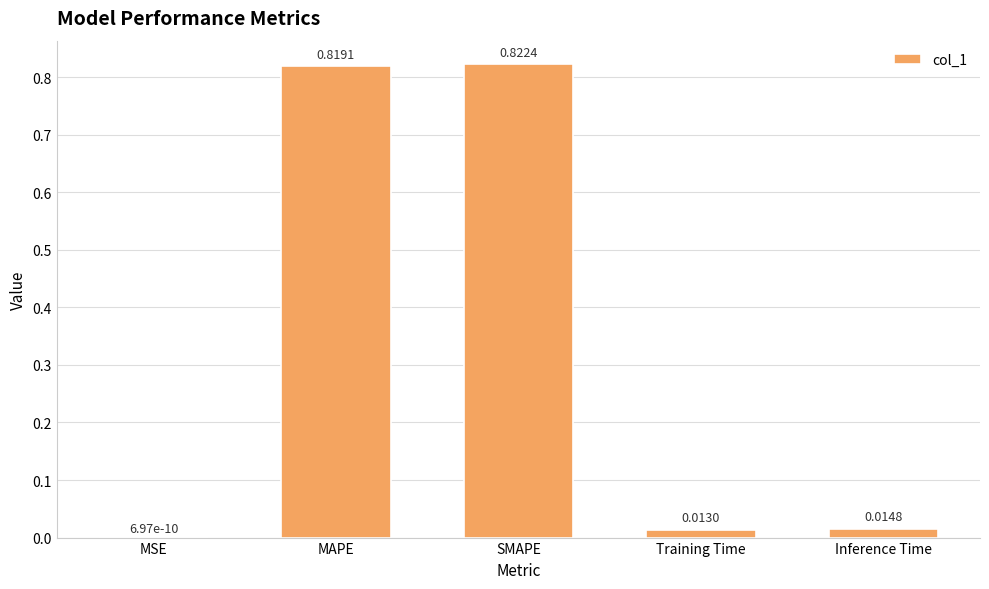

Between Inference Time and MAPE, which is larger?

MAPE